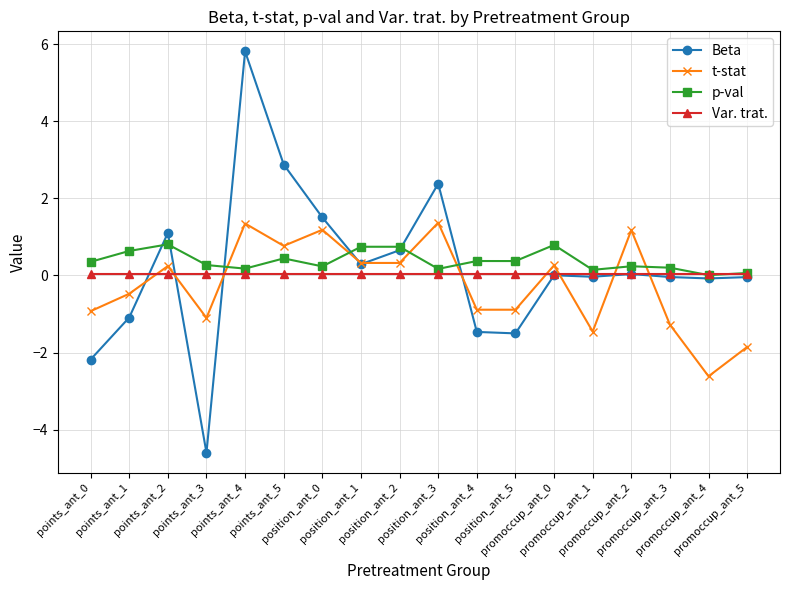

Which series has the largest total across all categories?

p-val